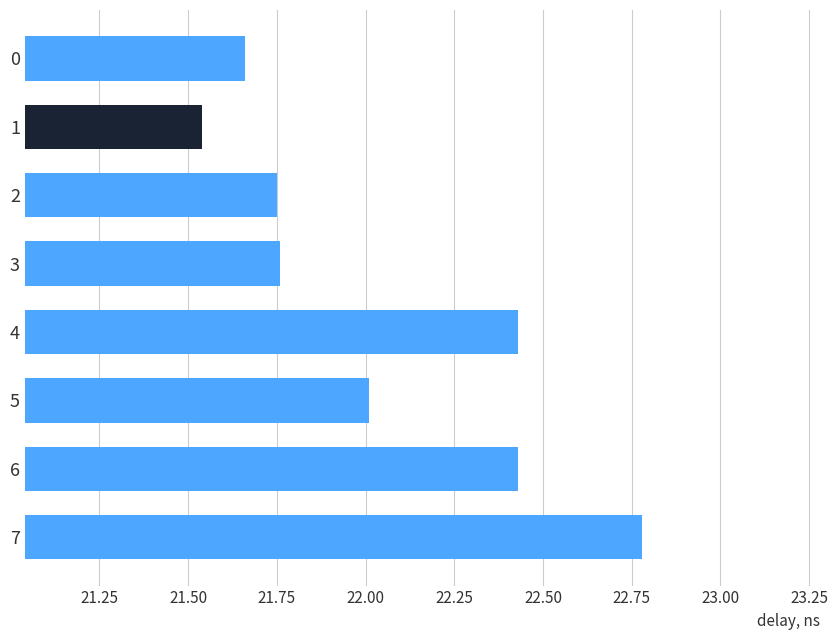

At which category does the chart reach its minimum across all series?

1